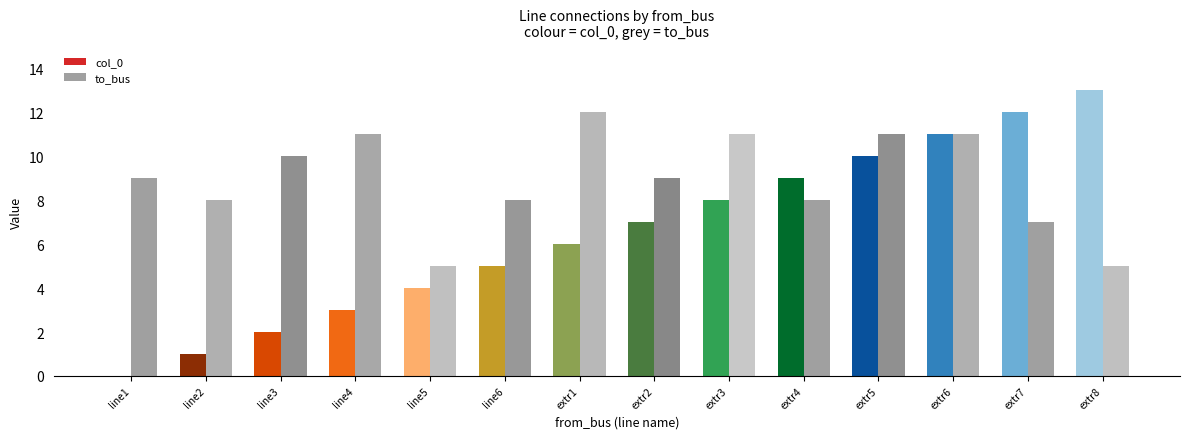

Which series has the widest spread of values?

col_0